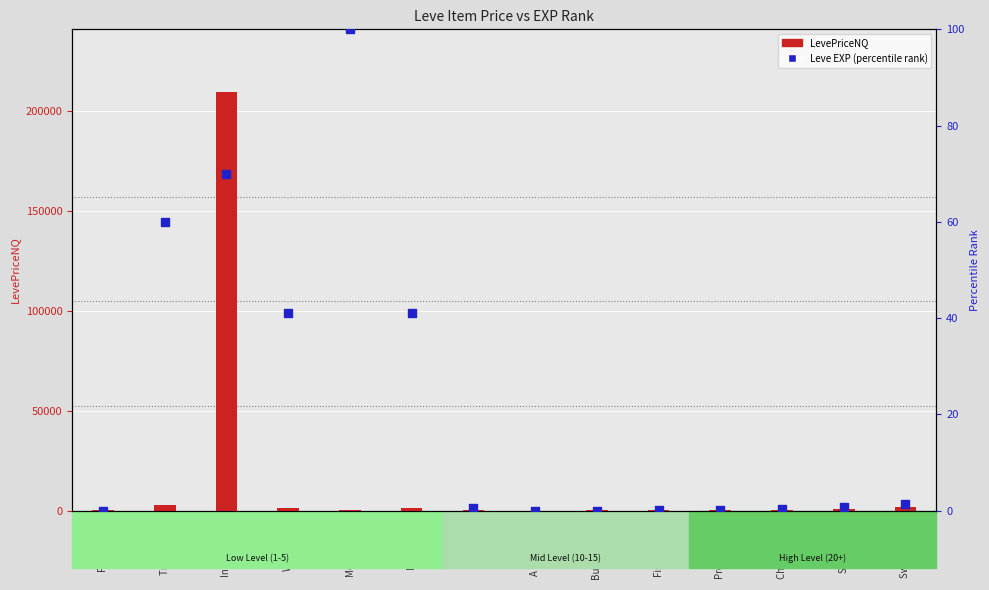

Which series reaches the maximum Y coordinate?

LevePriceNQ